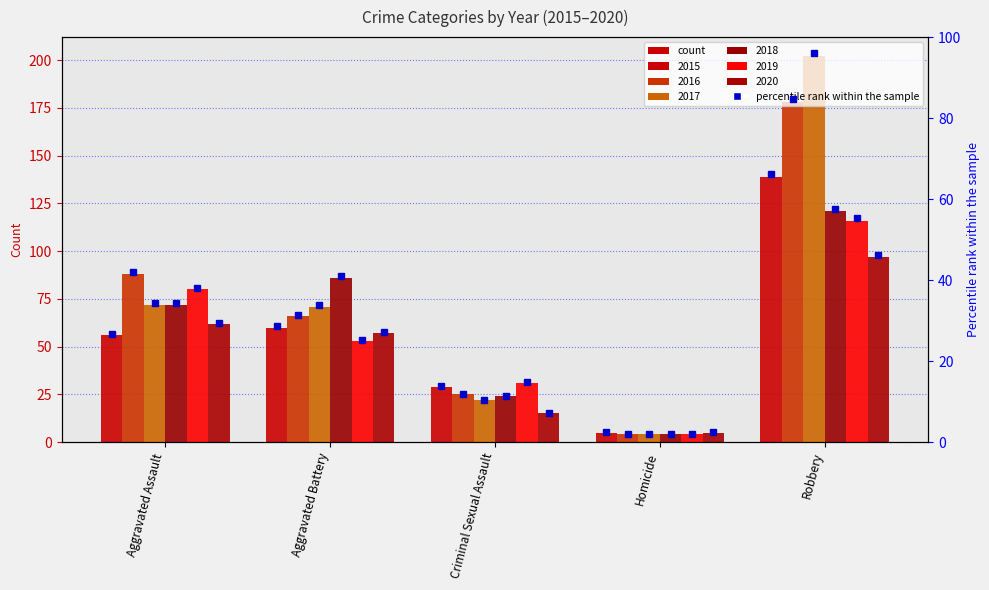

What is the maximum value shown in the chart?

202